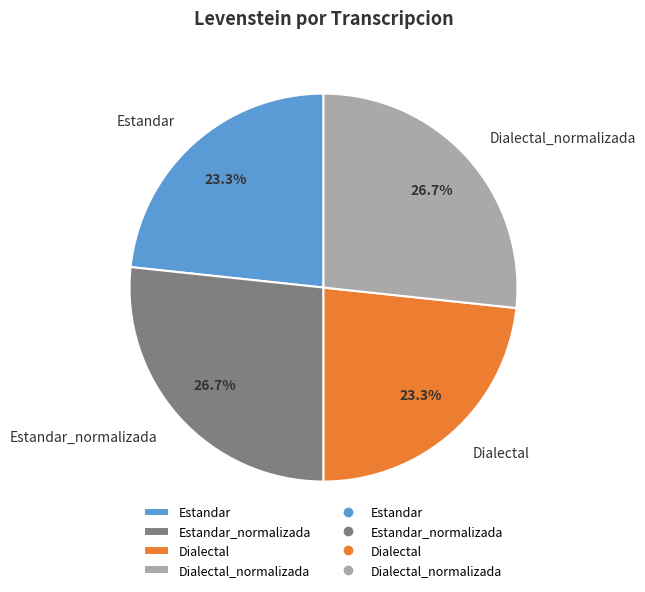

To the nearest percent, what percentage of the pie is Estandar_normalizada?

27%